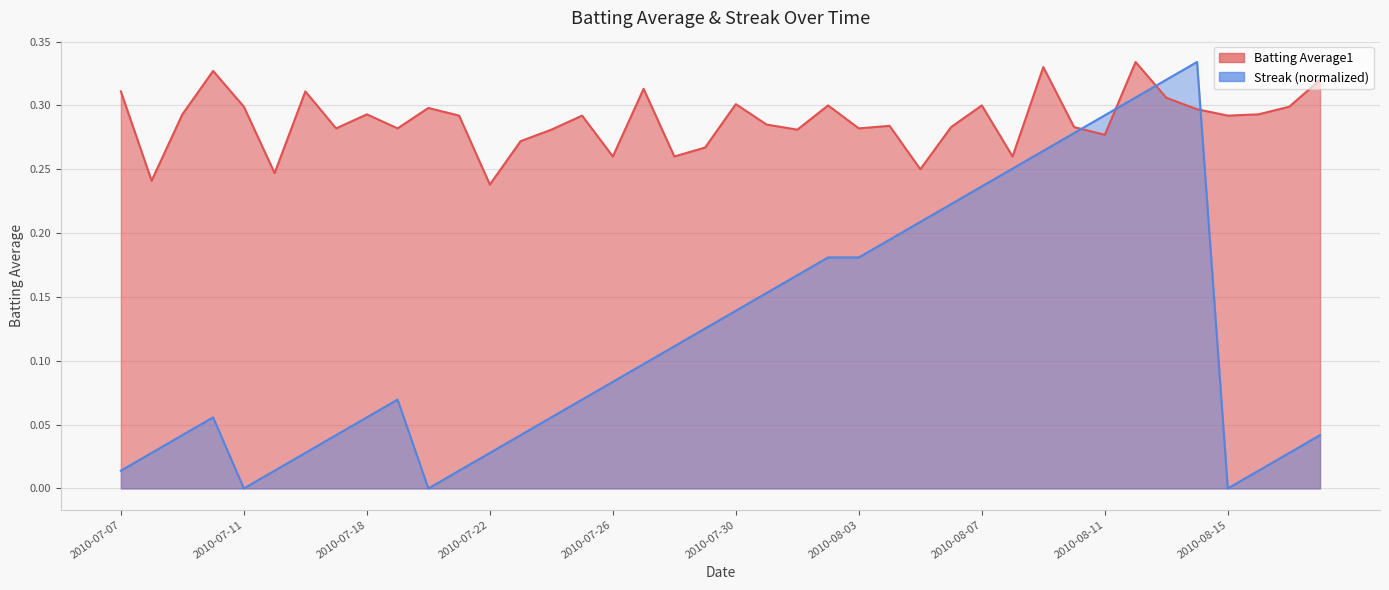

Where is the first local minimum for Batting Average1?

2010-07-08